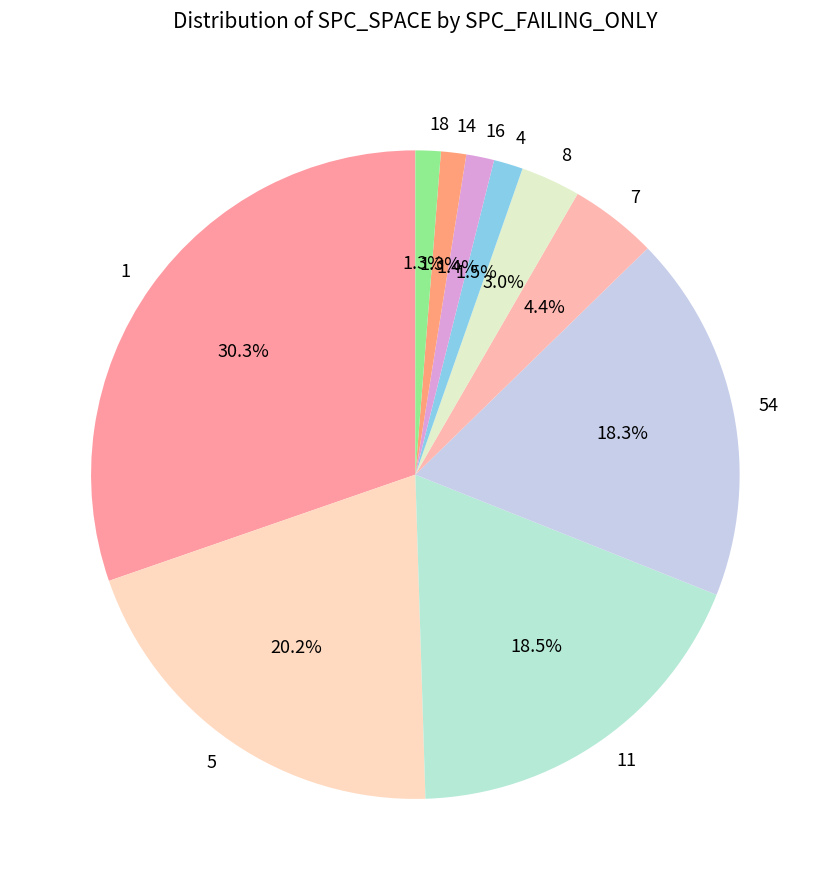

What portion of the pie excludes 18?

98.7%